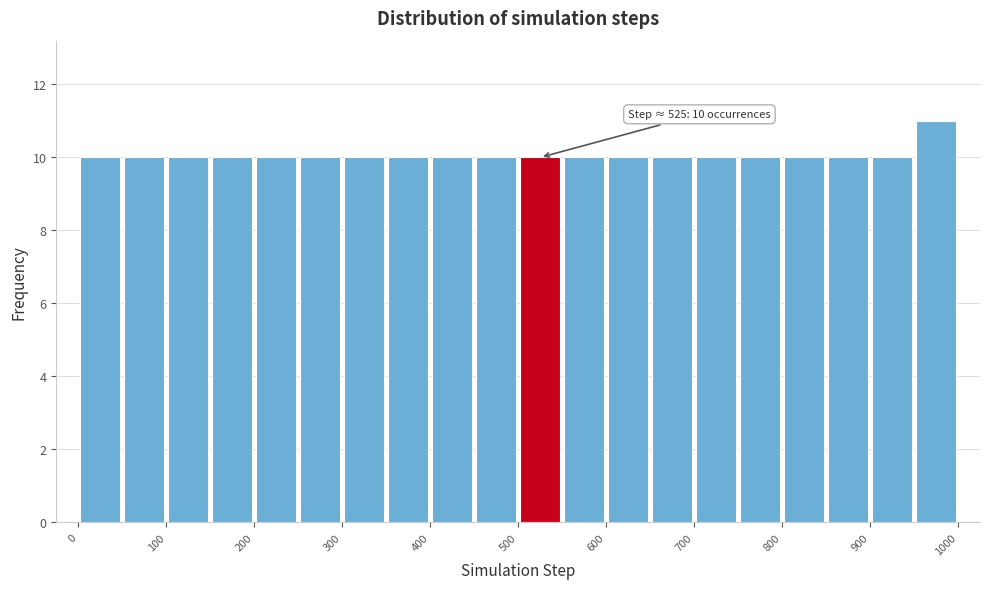

Over which range of the x-axis is the bar tallest?

950 to 1000